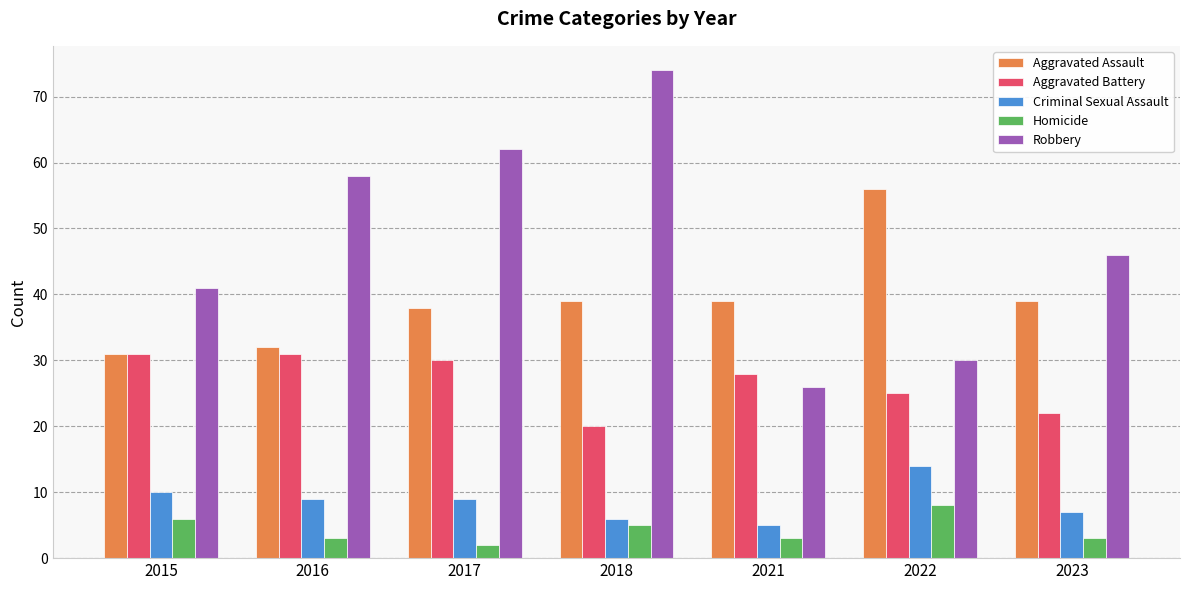

Reading right to left, extract all data points from this chart.

Aggravated Assault: 39	56	39	39	38	32	31
Aggravated Battery: 22	25	28	20	30	31	31
Criminal Sexual Assault: 7	14	5	6	9	9	10
Homicide: 3	8	3	5	2	3	6
Robbery: 46	30	26	74	62	58	41